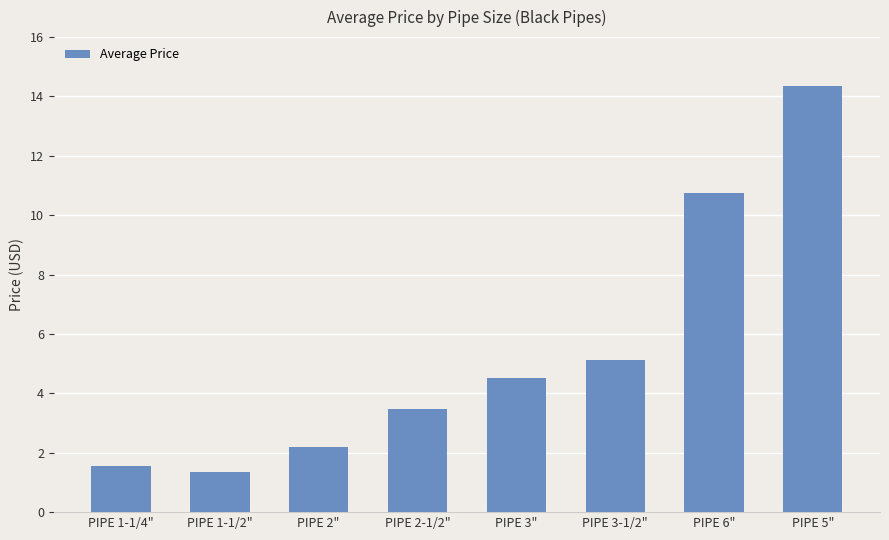

What is the sum of the values at PIPE 6" and PIPE 1-1/2"?

12.1